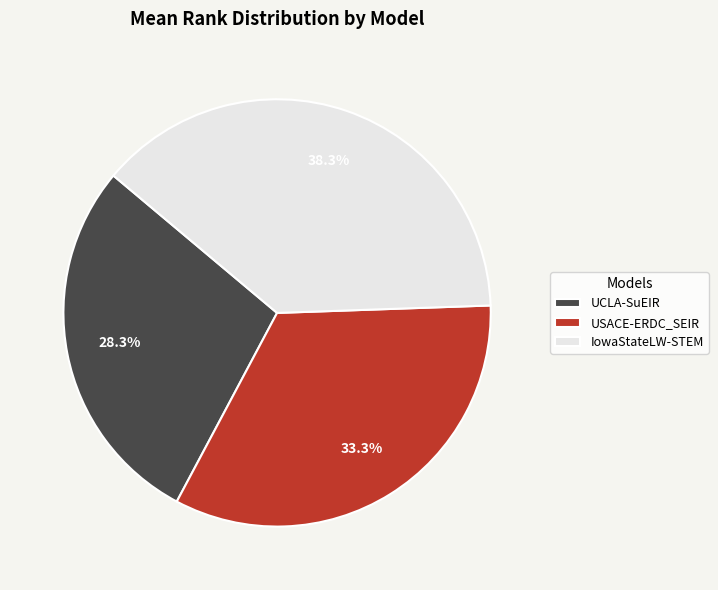

Does any single category account for the majority?

No